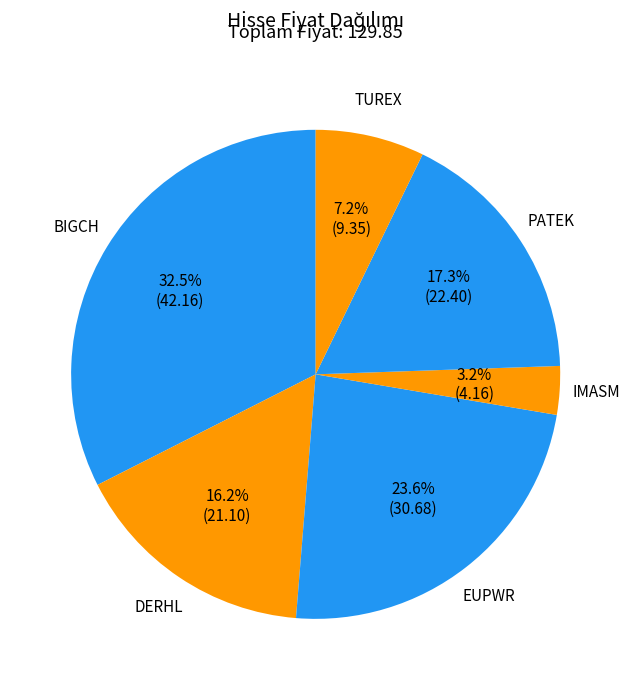

Does BIGCH represent more than half of the total?

No